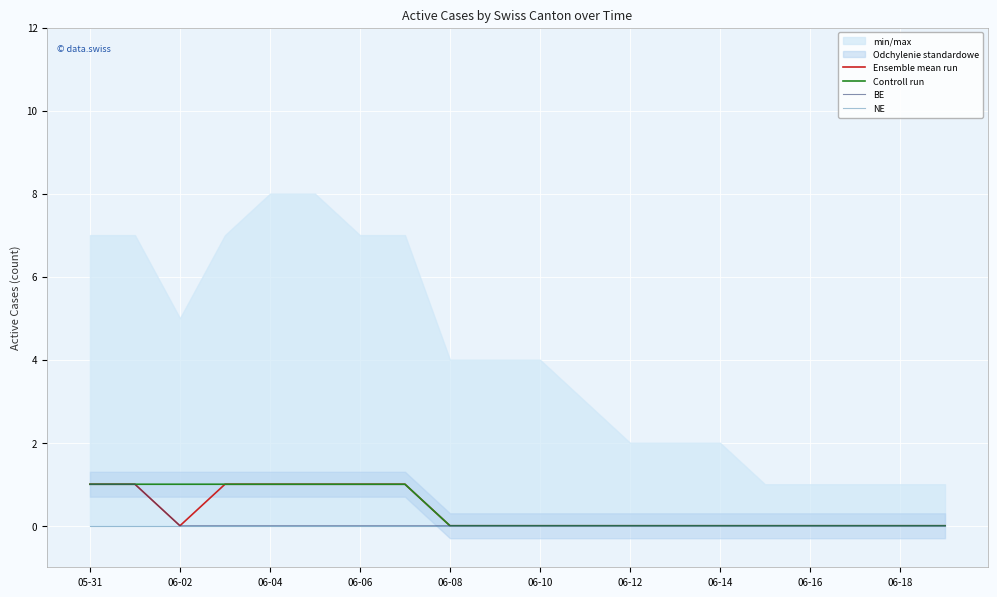

Is it true that Ensemble mean run equals 0 at 06-16?

True